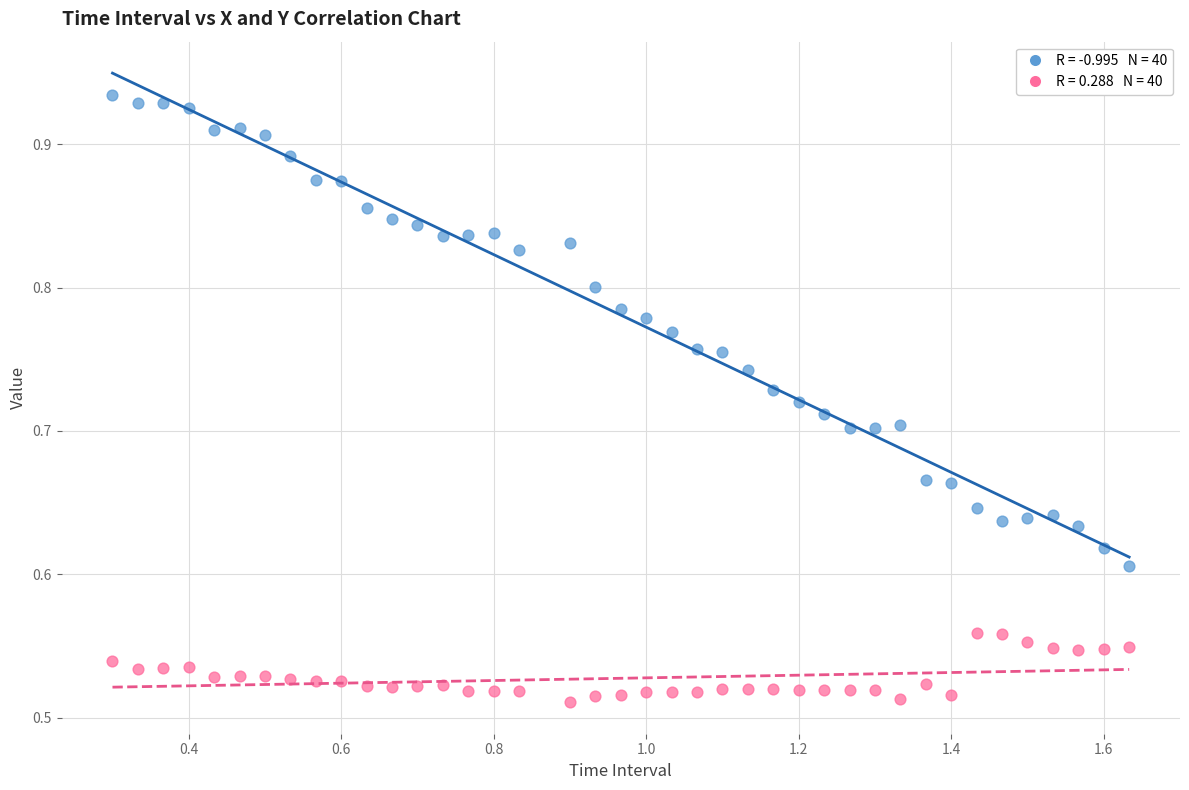

Across all data points, what is the range of X values (max minus min)?

1.3